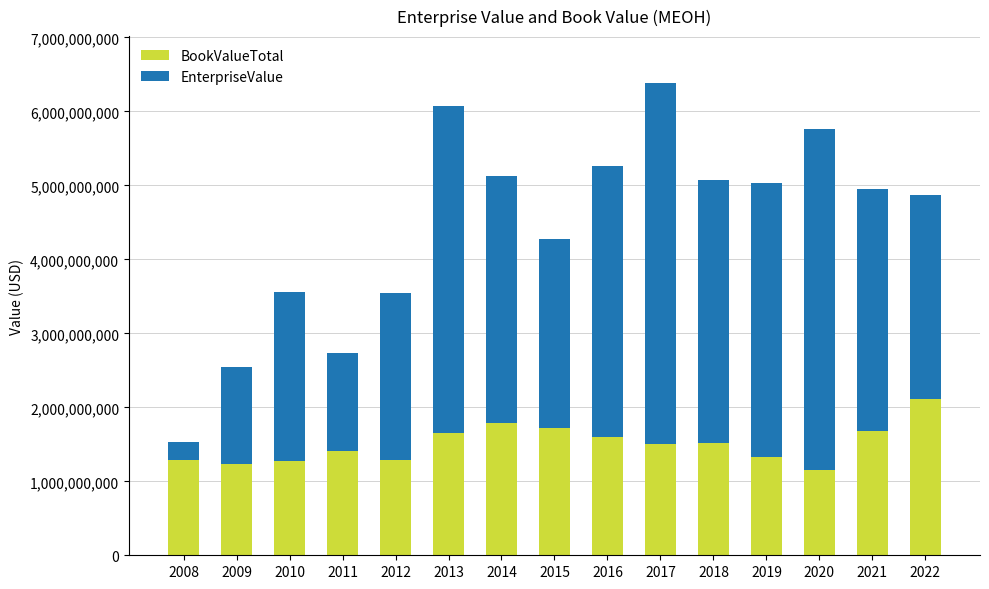

What is the difference between the second highest and minimum values in the BookValueTotal series?

637273000.0